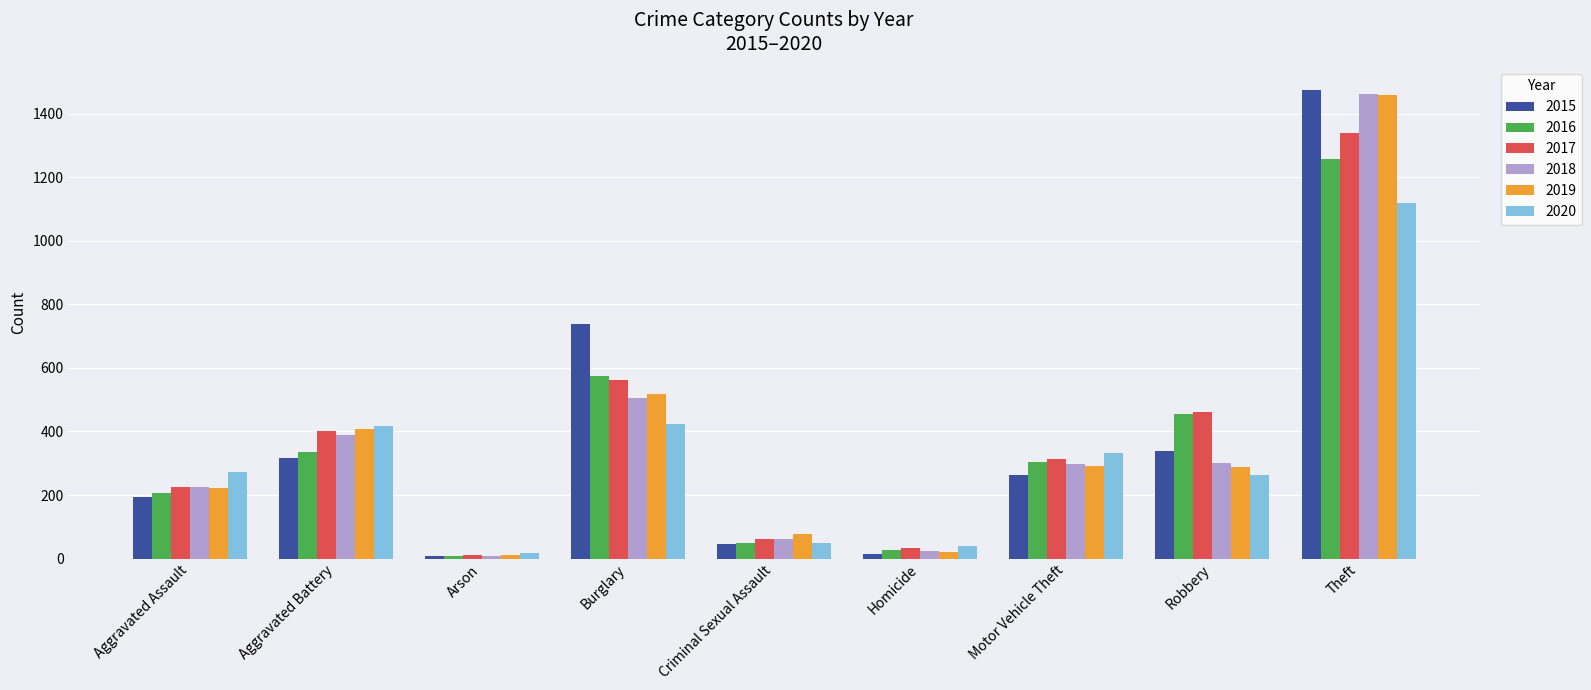

Which series has the largest range (max minus min)?

2015